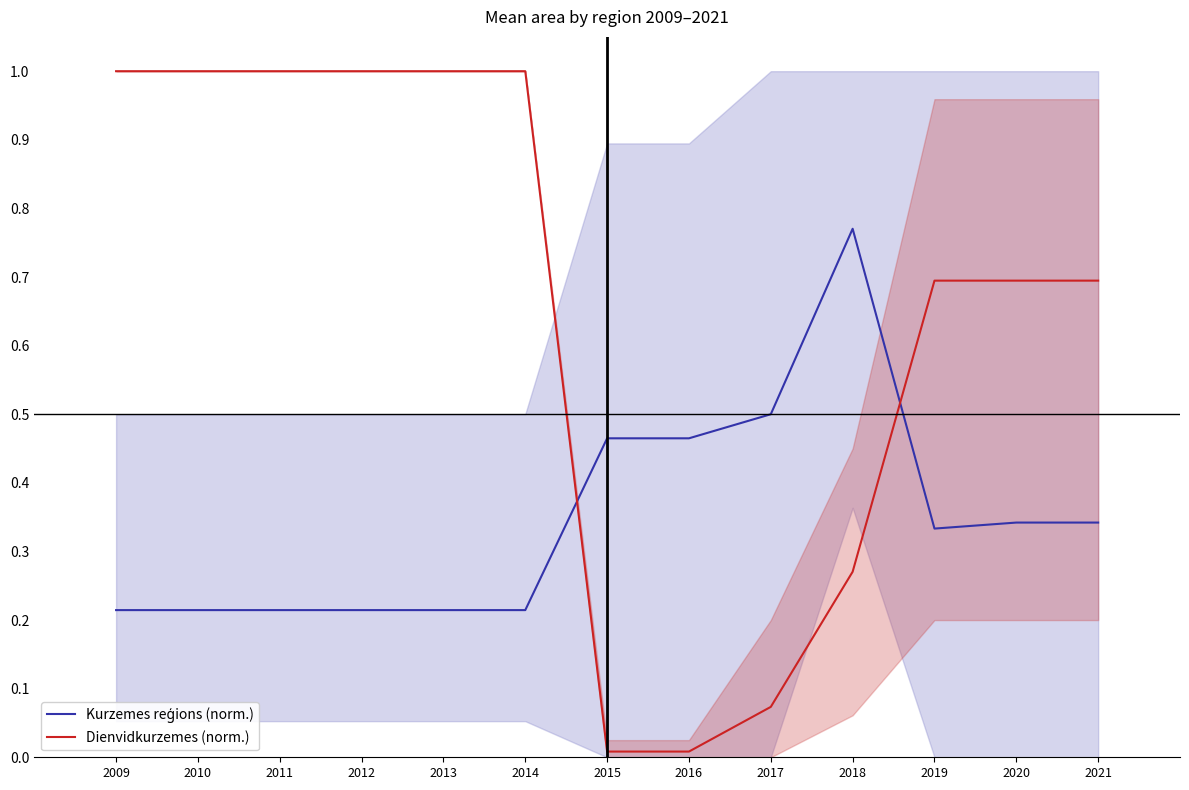

Which category has the highest value in the Kurzemes reģions (norm.) series?

2018